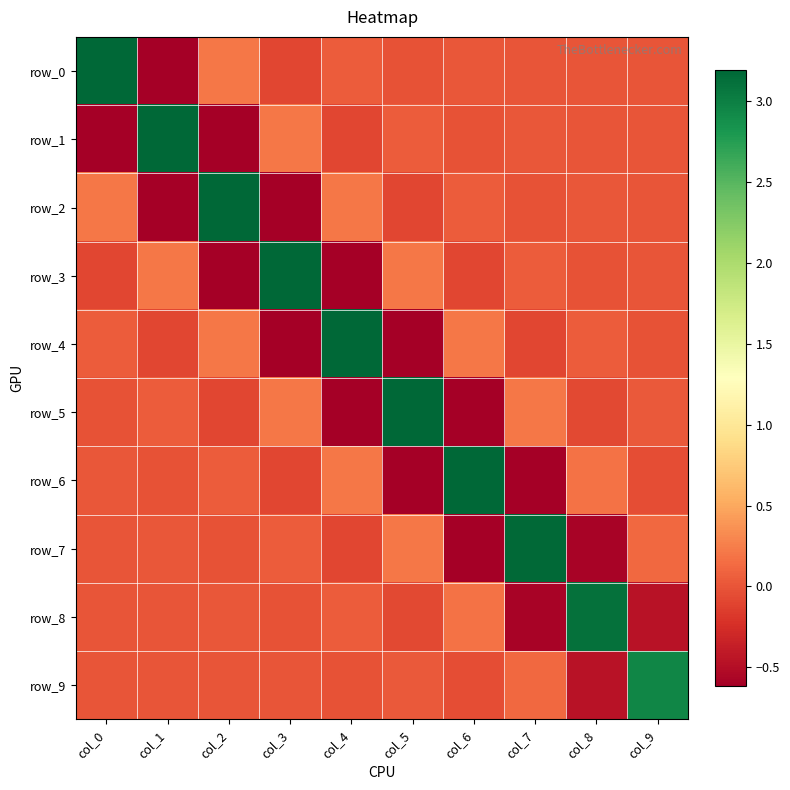

What is the average value of the row_8 series?

0.2